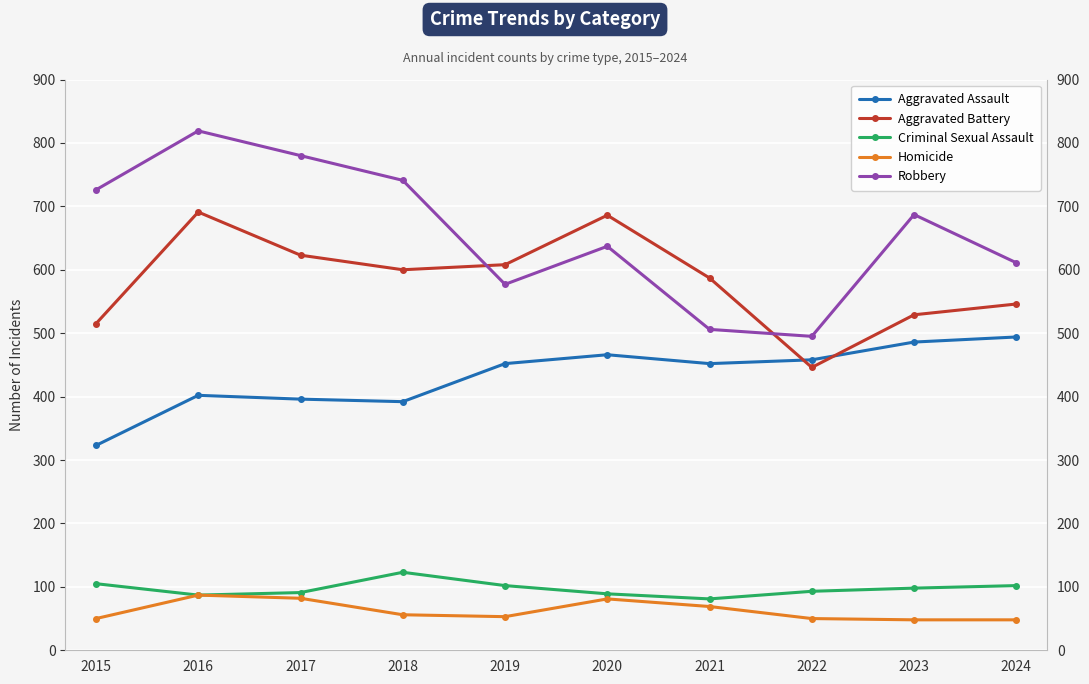

At how many categories does at least one series exceed 398?

10